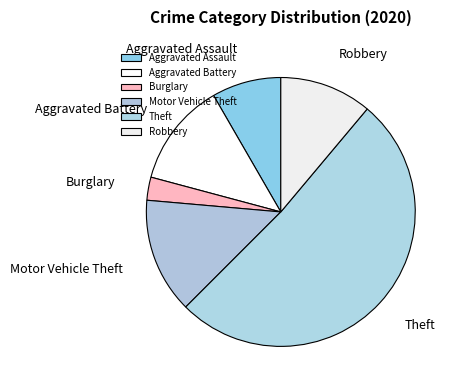

What is the ratio of the value at Aggravated Assault to the value at Aggravated Battery?

0.7